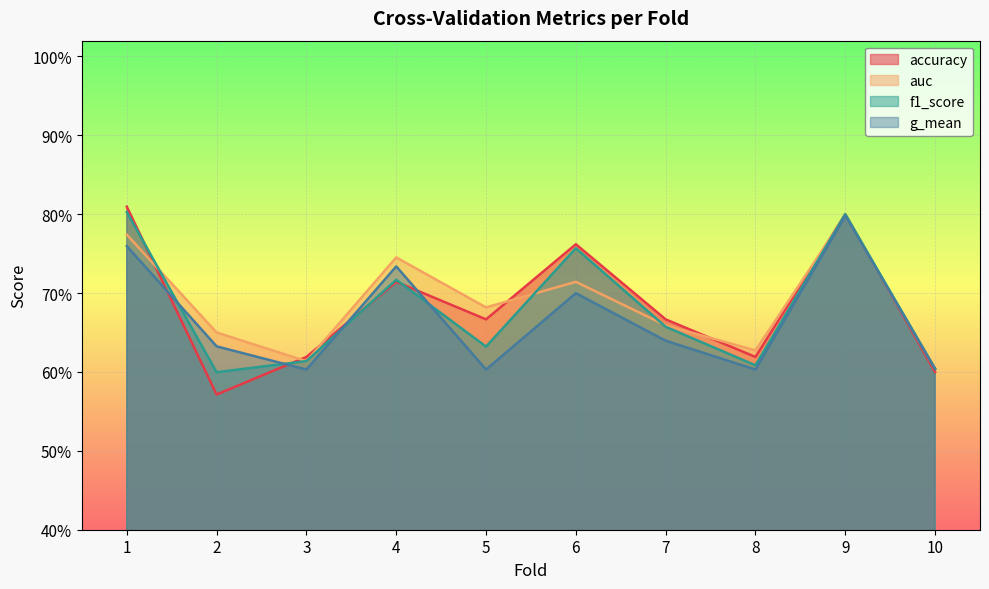

True or false: f1_score has more than 2 interior local peaks.

True